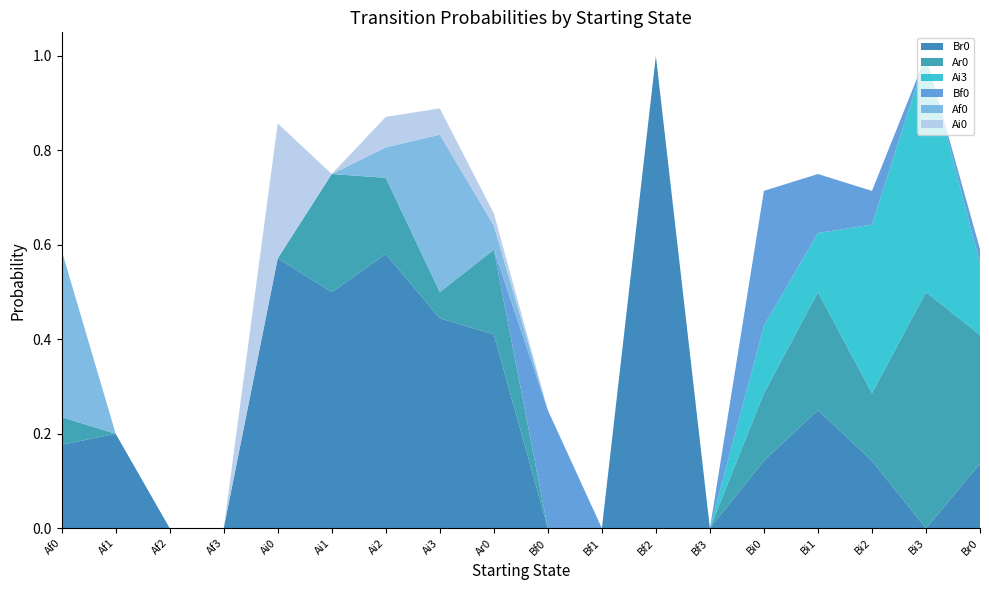

Reading left to right, transcribe all the data shown in this chart.

Br0: 0.2	0.2	0.0	0.0	0.6	0.5	0.6	0.4	0.4	0.0	0.0	1.0	0.0	0.1	0.2	0.1	0.0	0.1
Ar0: 0.1	0.0	0.0	0.0	0.0	0.2	0.2	0.1	0.2	0.0	0.0	0.0	0.0	0.1	0.2	0.1	0.5	0.3
Ai3: 0.0	0.0	0.0	0.0	0.0	0.0	0.0	0.0	0.0	0.0	0.0	0.0	0.0	0.1	0.1	0.4	0.5	0.2
Bf0: 0.0	0.0	0.0	0.0	0.0	0.0	0.0	0.0	0.0	0.2	0.0	0.0	0.0	0.3	0.1	0.1	0.0	0.0
Af0: 0.4	0.0	0.0	0.0	0.0	0.0	0.1	0.3	0.1	0.0	0.0	0.0	0.0	0.0	0.0	0.0	0.0	0.0
Ai0: 0.0	0.0	0.0	0.0	0.3	0.0	0.1	0.1	0.0	0.0	0.0	0.0	0.0	0.0	0.0	0.0	0.0	0.0